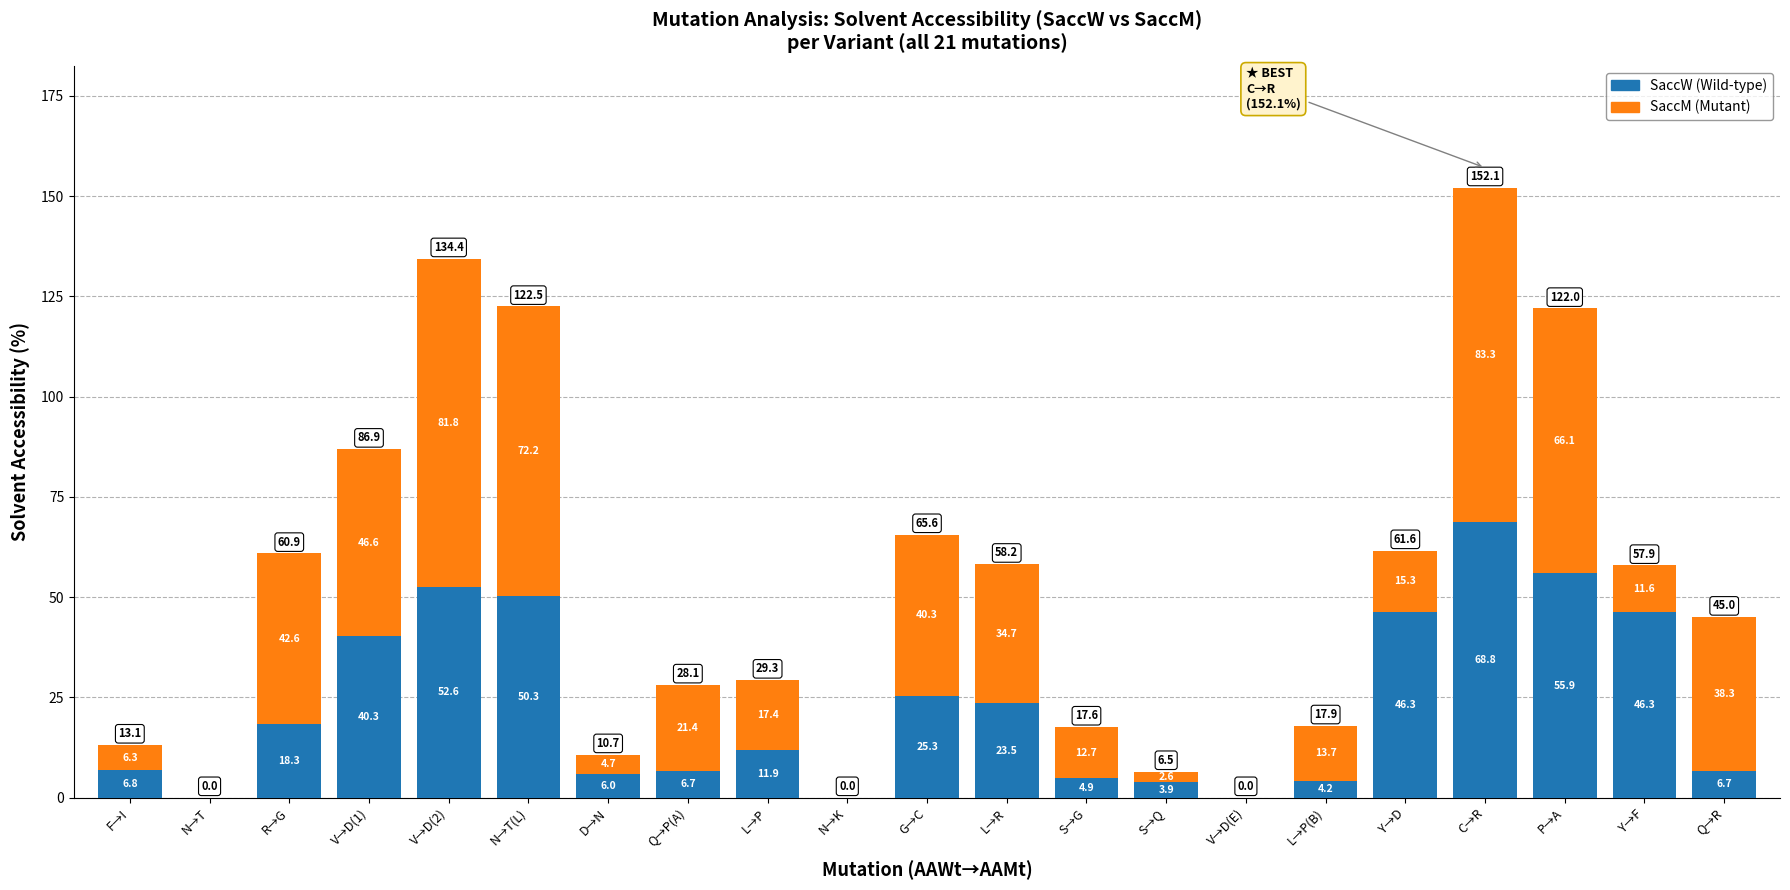

At which category is the sum across all series the highest?

C→R